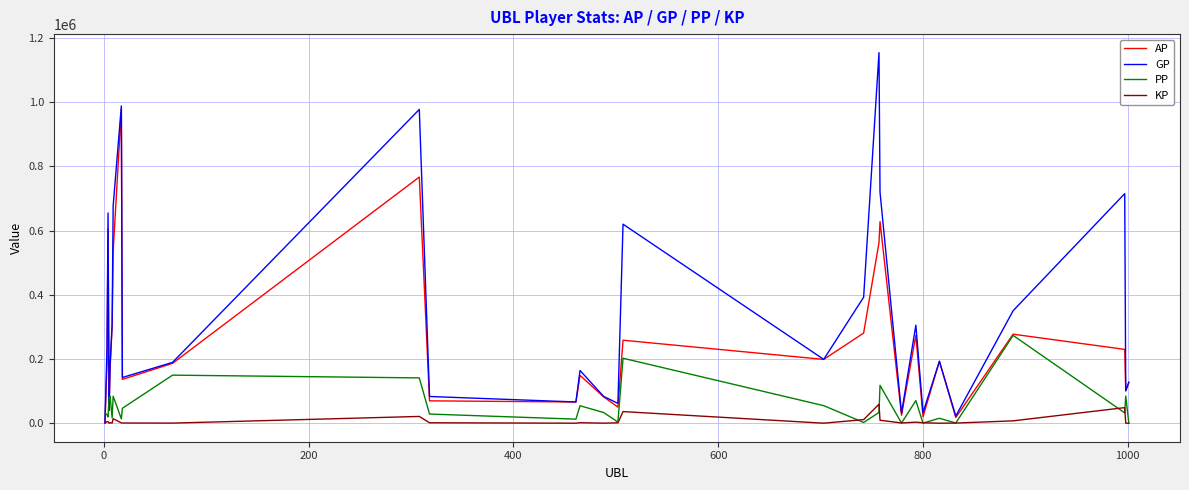

What is the sum of all KP values?

229787.4